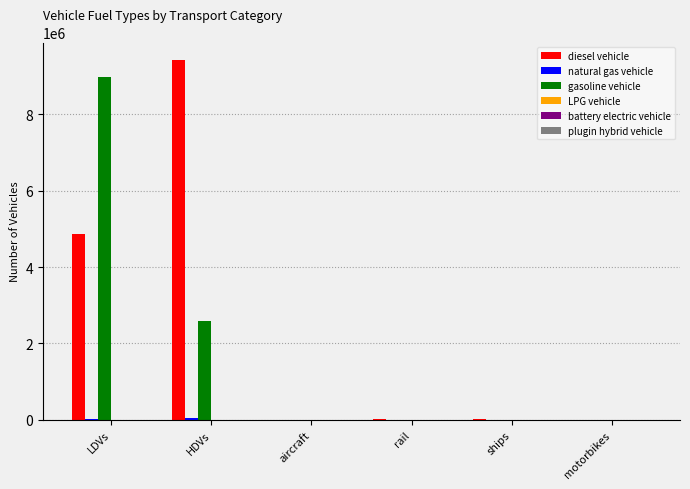

The diesel vehicle series shows 0.0 at motorbikes. True or false?

True